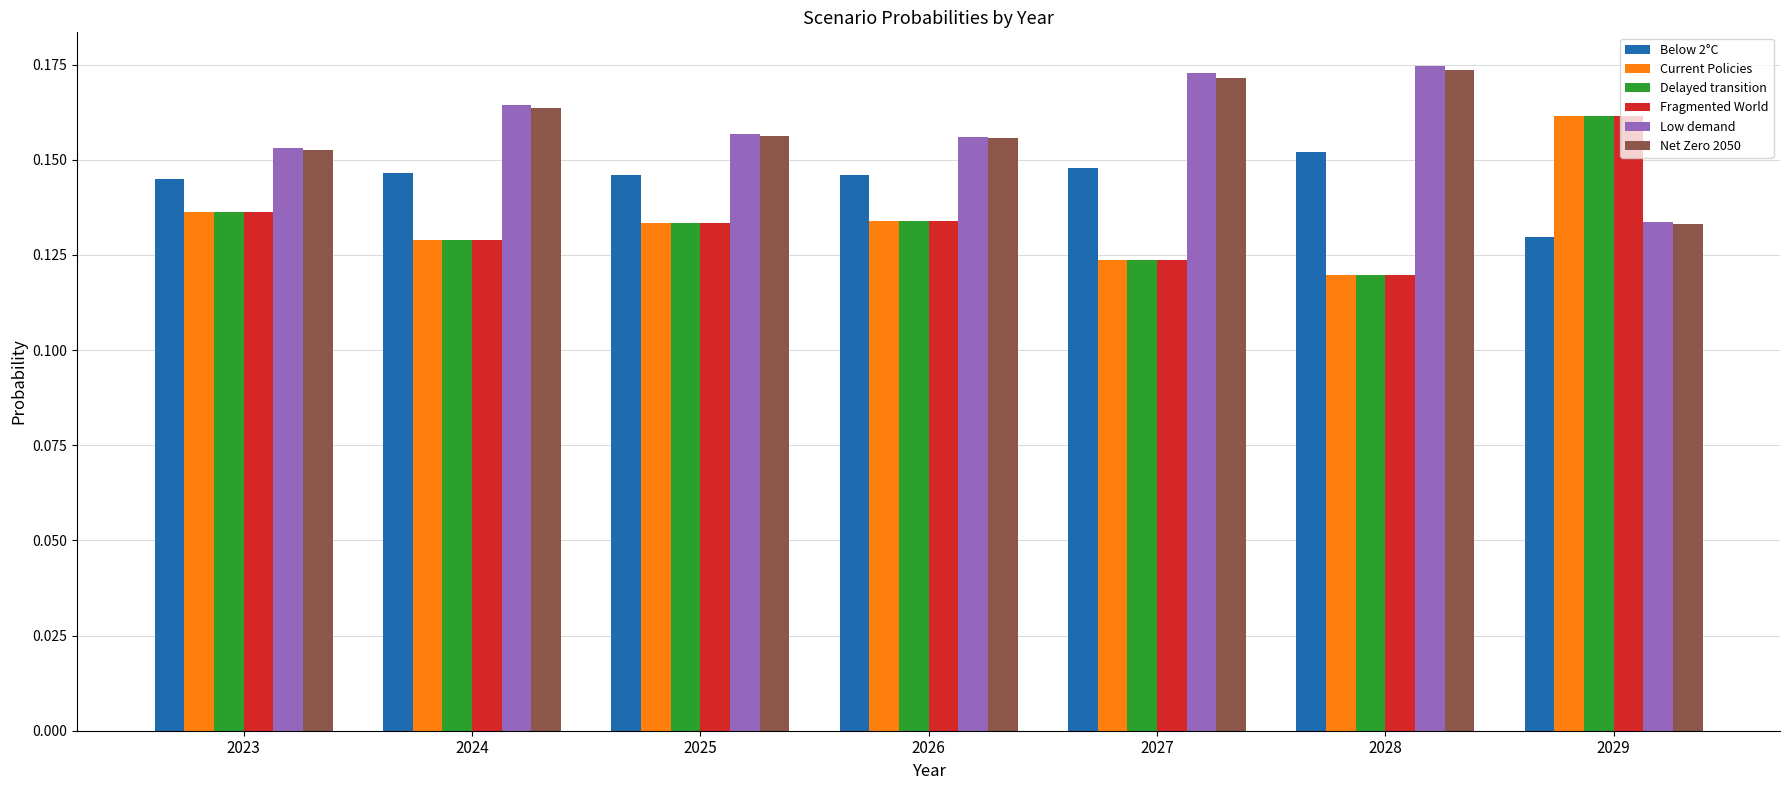

What is the sum of the Current Policies values at 2024 and 2026?

0.3